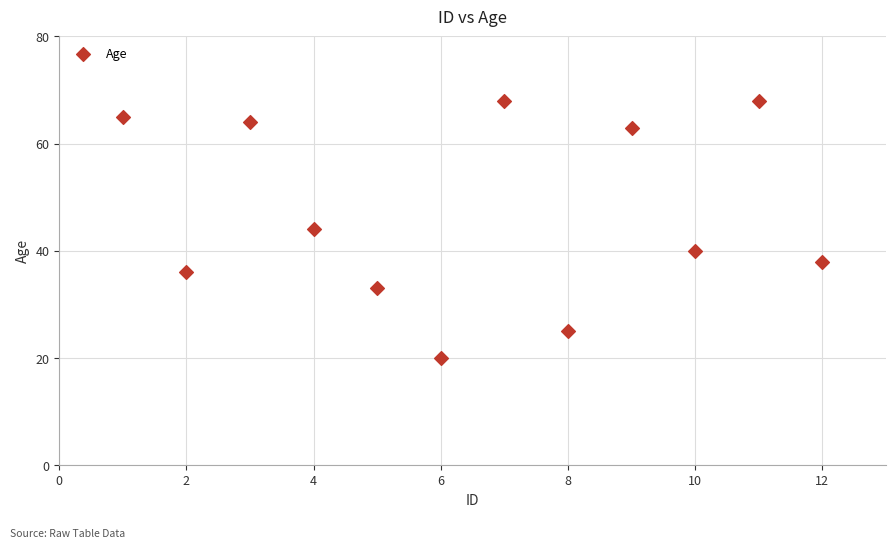

What is the range of Y values (max minus min)?

48